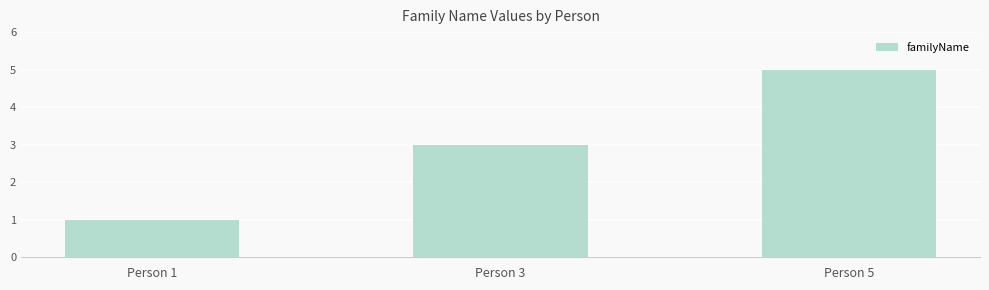

Reading left to right, list all the values displayed in this chart.

1	3	5